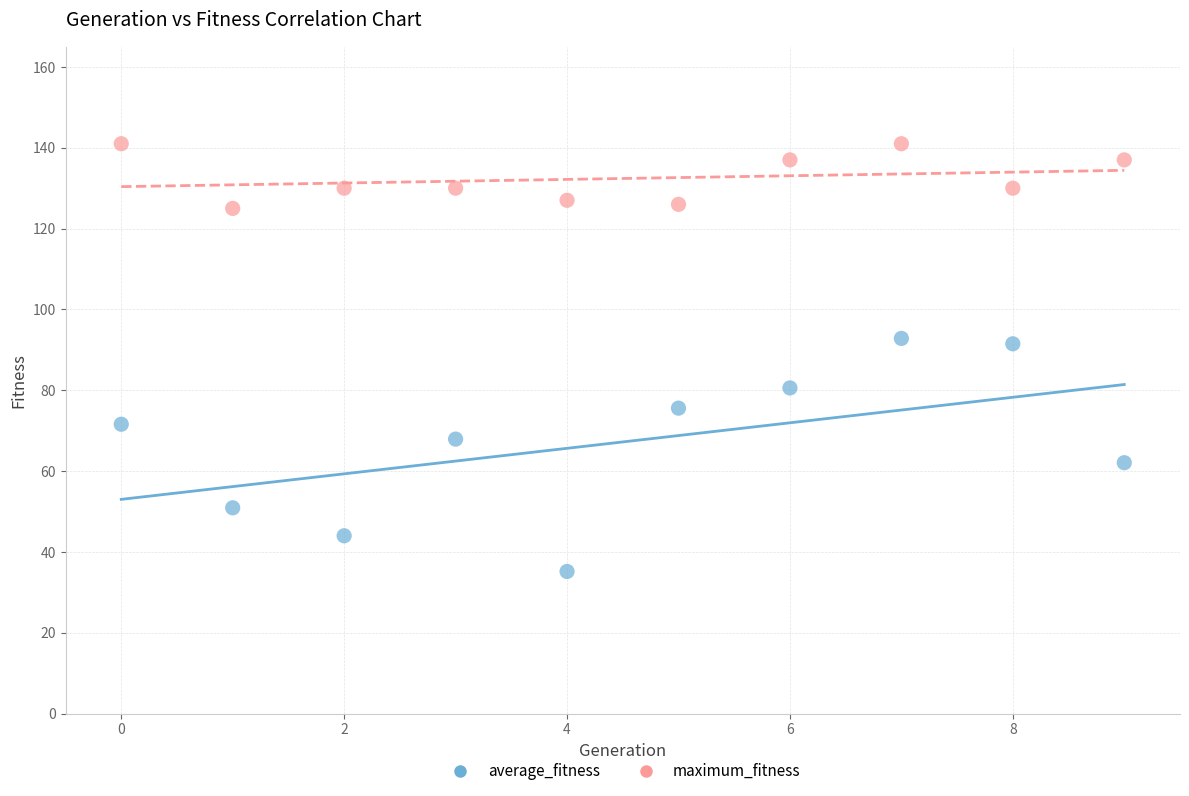

Across all data points, what is the range of Y values (max minus min)?

105.8